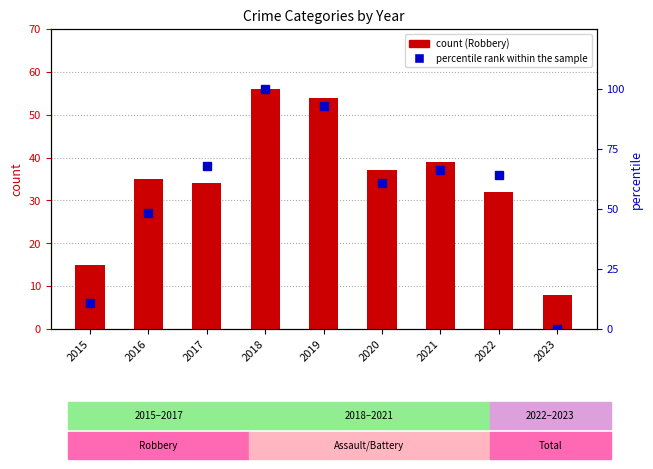

Reading left to right, what are all the values shown in this chart?

Robbery: 2015=15.0	2016=35.0	2017=34.0	2018=56.0	2019=54.0	2020=37.0	2021=39.0	2022=32.0	2023=8.0
percentile rank within the sample: 2015=10.7	2016=48.2	2017=67.9	2018=100.0	2019=92.9	2020=60.7	2021=66.1	2022=64.3	2023=0.0